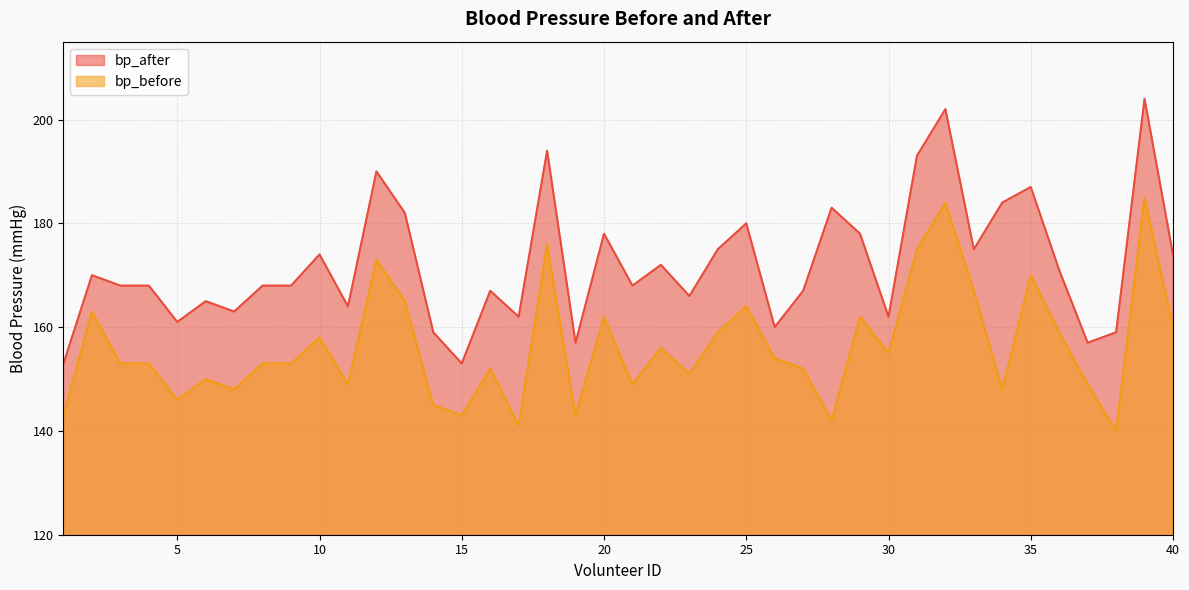

How many values in the bp_after series exceed 168?

19